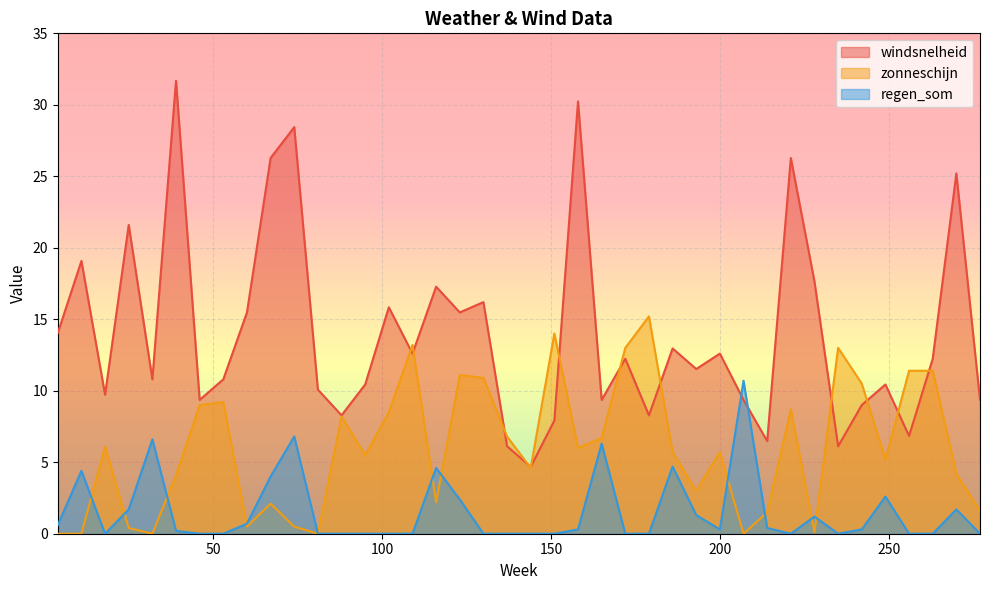

Between 102 and 214, which is larger?

102